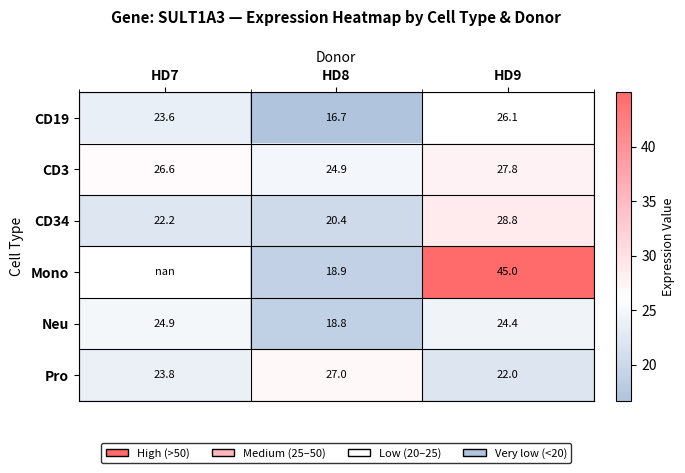

Is it true that Pro equals 22.0 at HD9?

True